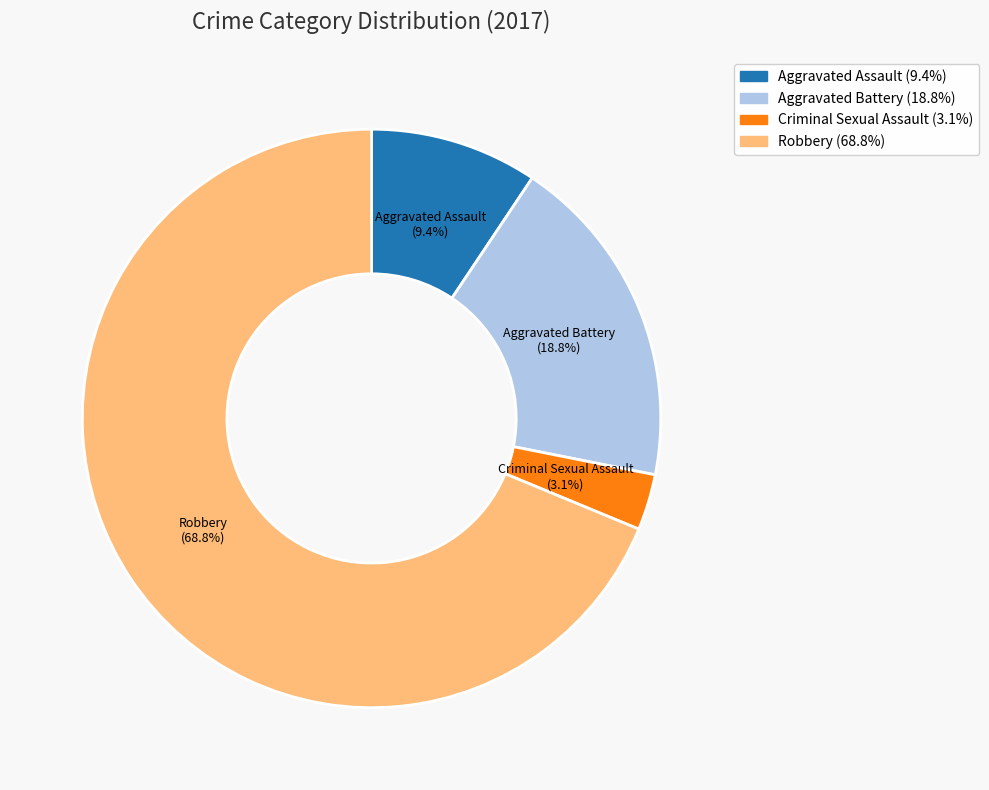

Is it true that Aggravated Battery is 19% of the pie?

True